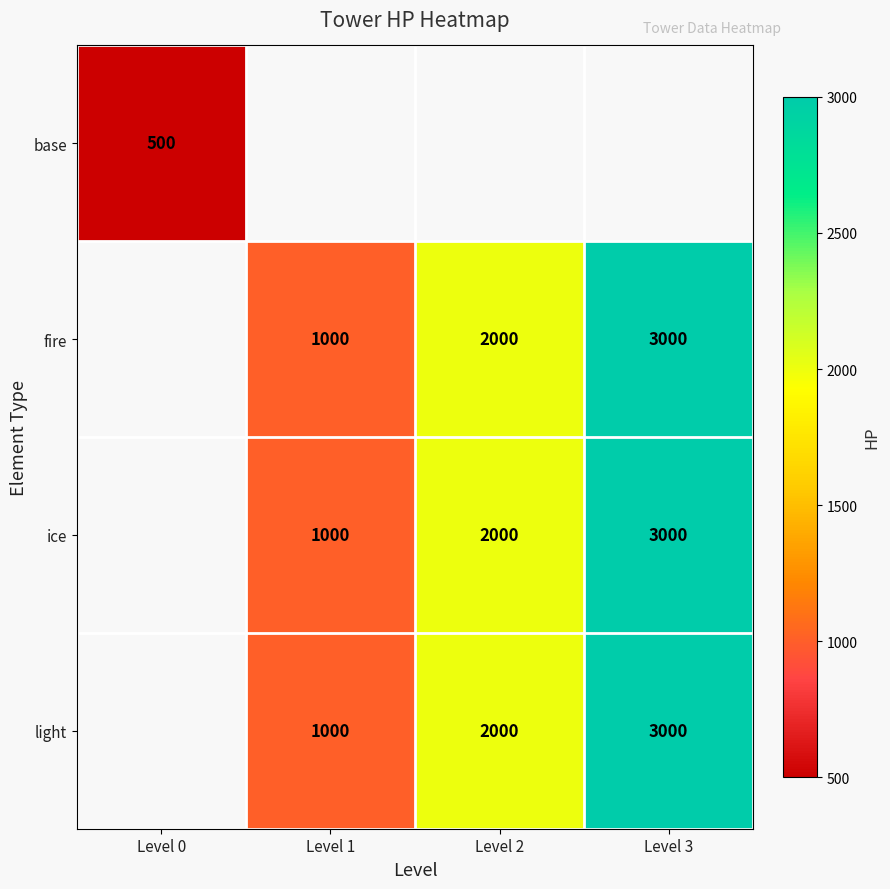

The value of light at Level 2 is 2000. True or false?

True